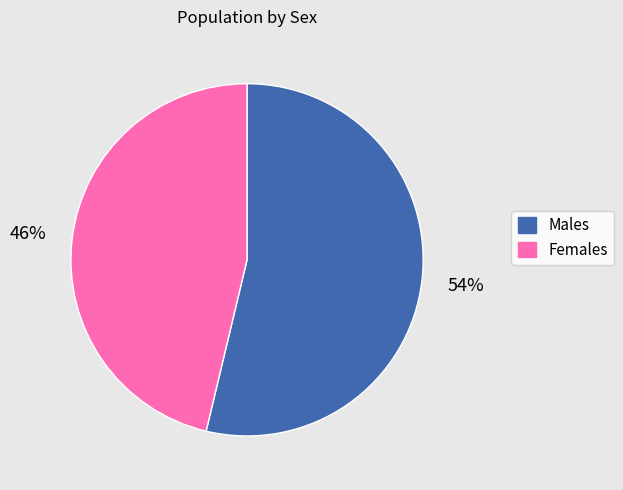

To the nearest percent, what is the average slice percentage?

50%